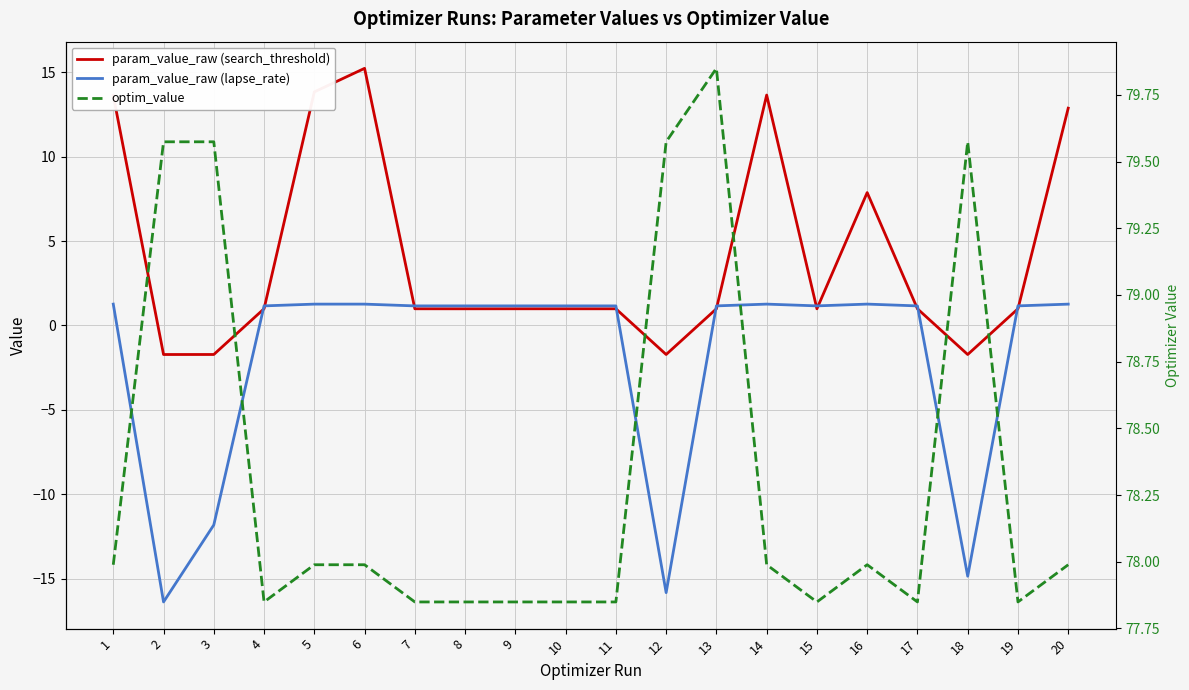

True or false: param_value_raw (lapse_rate) has a value of 1.2 at 17.

True